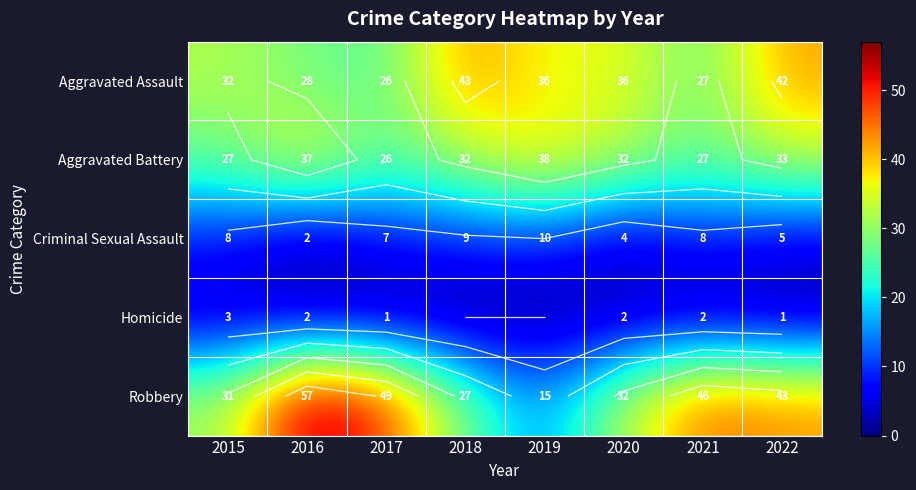

Which label corresponds to the smallest value in the chart?

2018